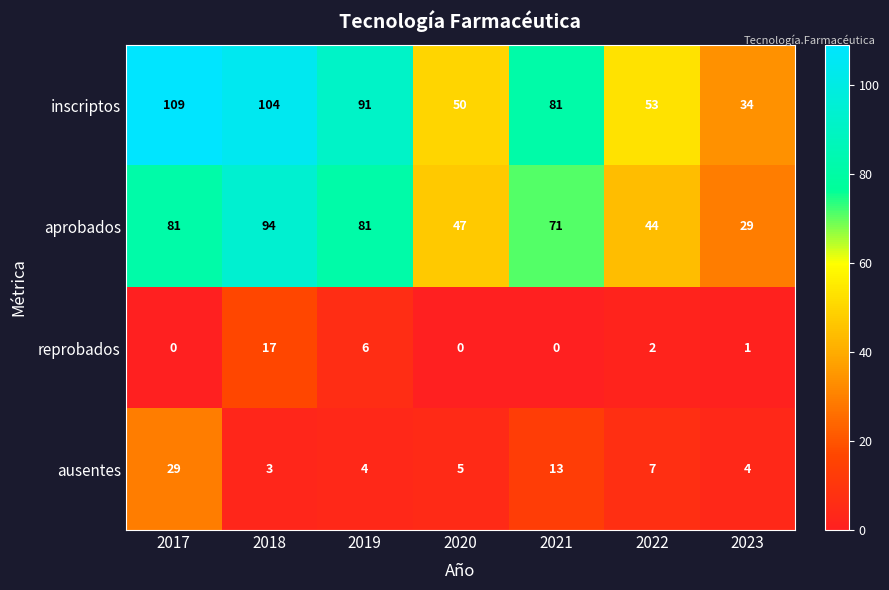

What is the difference between the highest and lowest values at 2017?

109